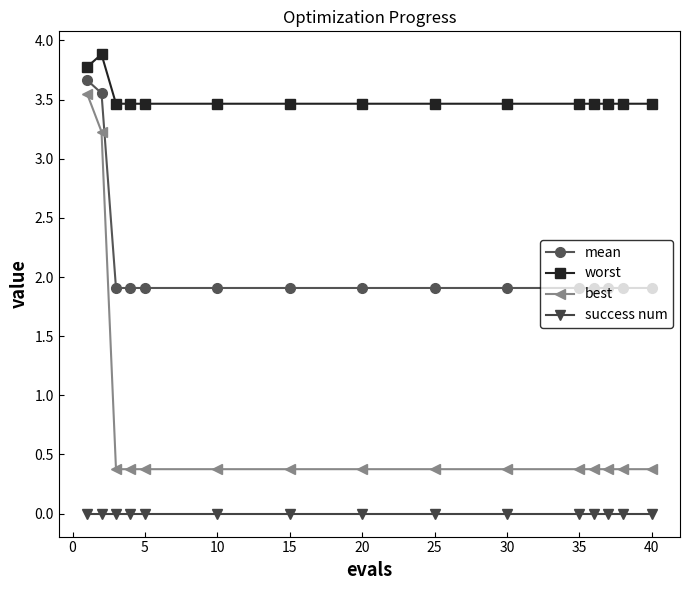

What is the difference between the maximum and second lowest values in the best series?

3.2